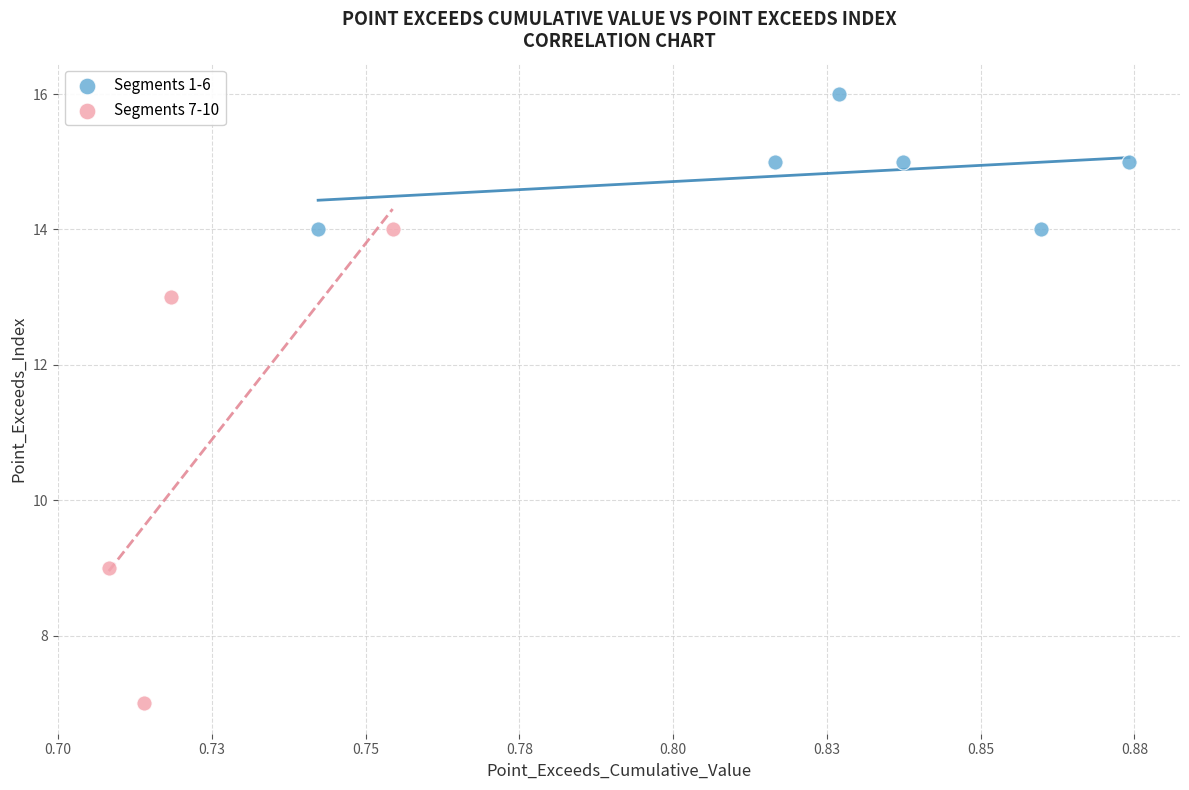

Which series has the largest Y range (max minus min)?

Segments 7-10